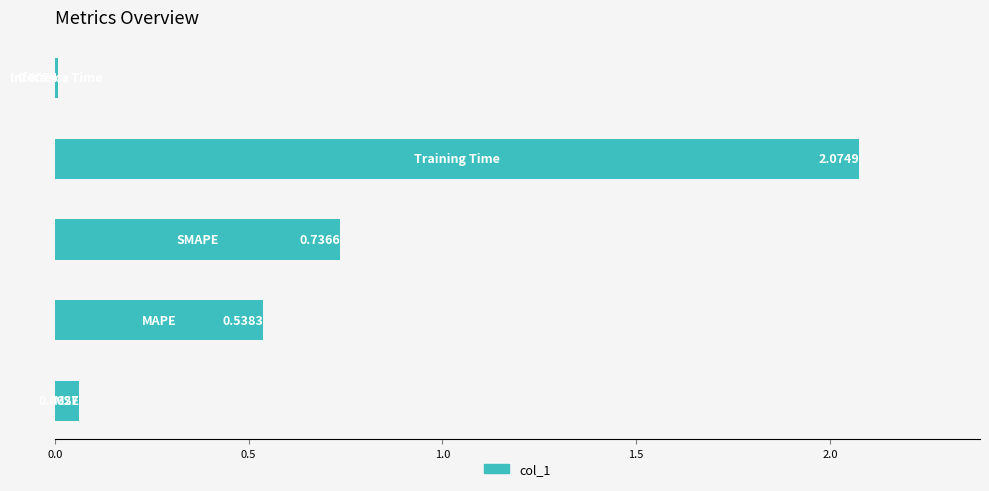

What is the sum of all values?

3.4